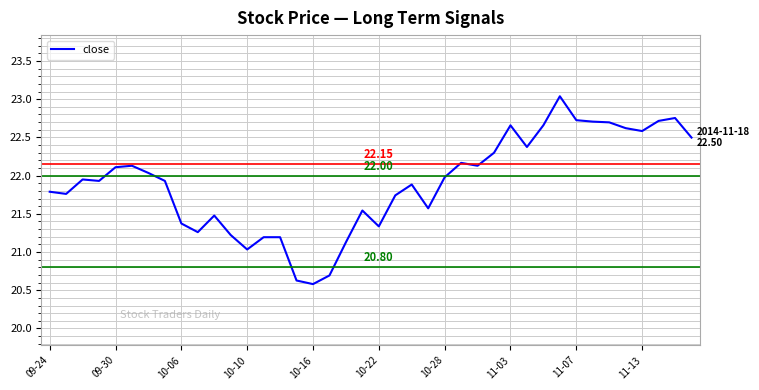

Count the number of values greater than 21.

37